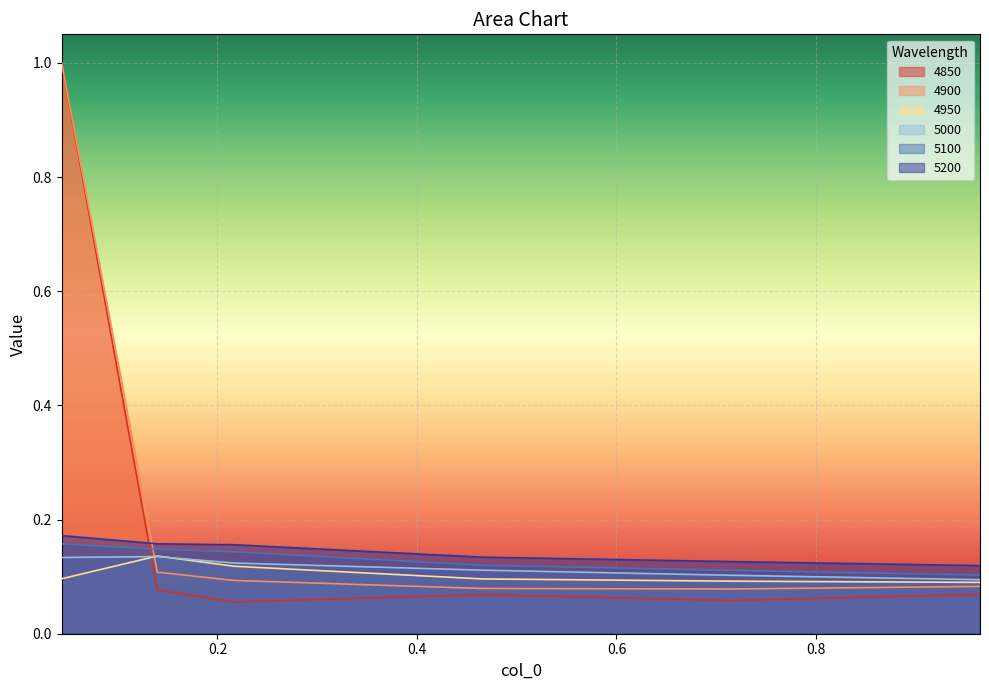

Which series has the largest range (max minus min)?

4850